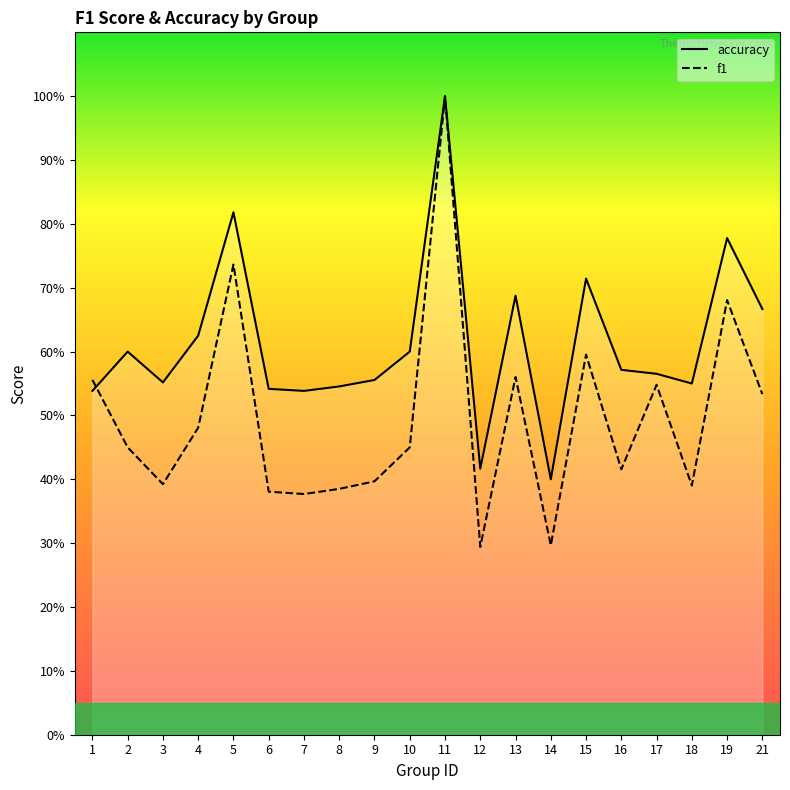

What is the average value of the accuracy series?

0.6